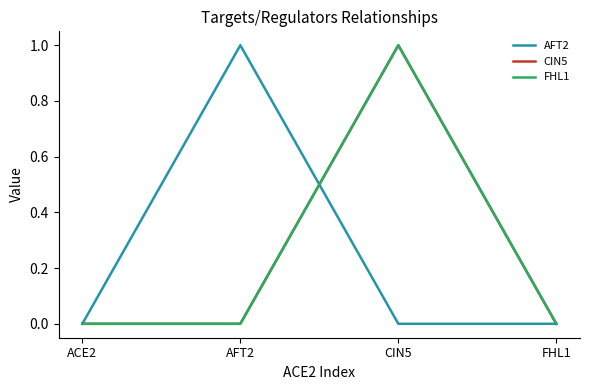

How many times do CIN5 and AFT2 cross each other?

1